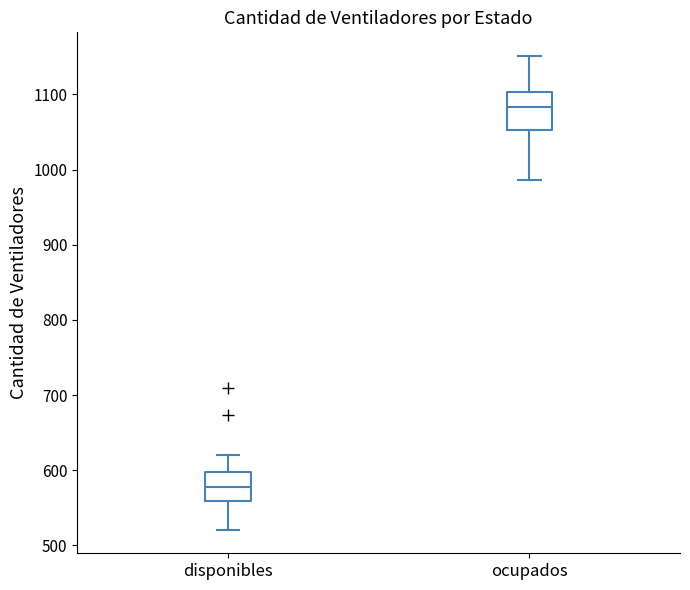

Reading left to right, transcribe this box plot: for each box, give where its median line is, the range the box spans, and where its two whiskers end, as read against the y-axis. The values are not printed on the chart, so give them approximately, as read against the axis.

disponibles: median 580, box 560 to 600, whiskers 520 to 620
ocupados: median 1080, box 1050 to 1100, whiskers 990 to 1150